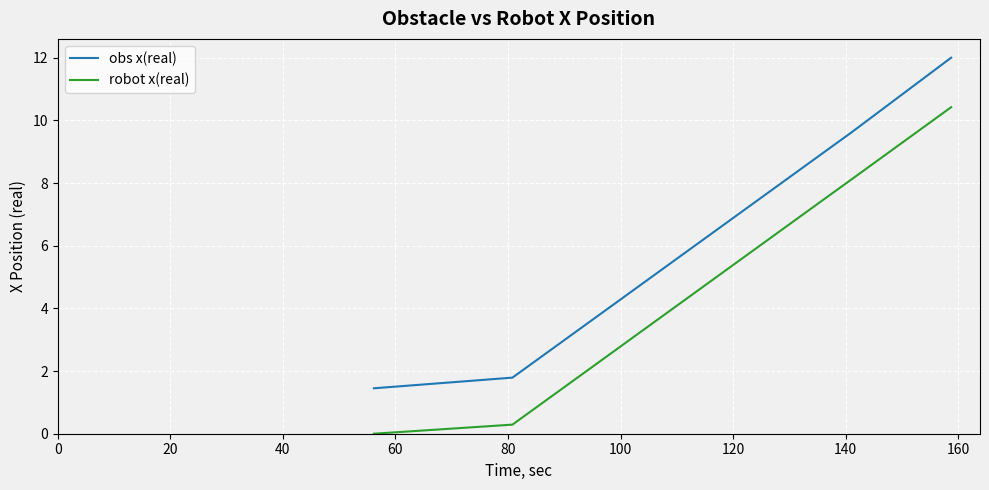

Which series has the largest total across all categories?

obs x(real)